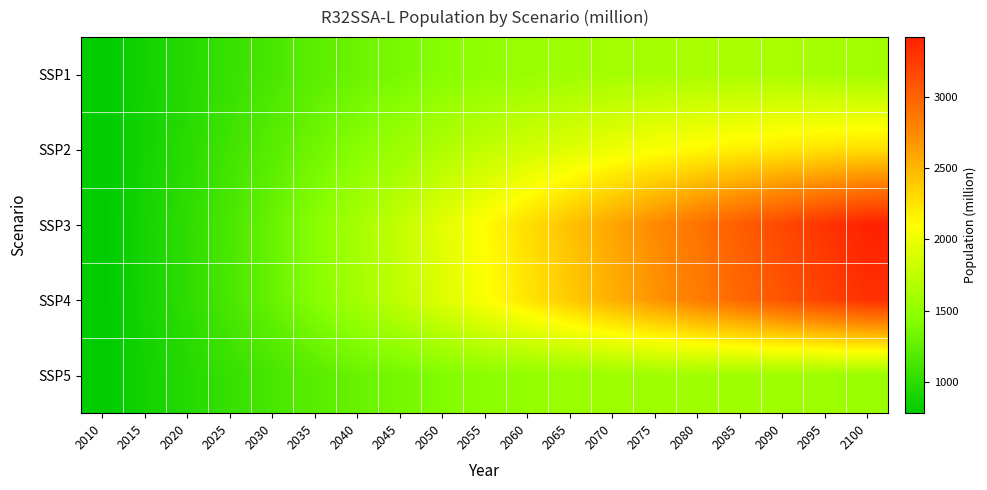

What is the spread (max minus min) of values at 2070?

1035.5